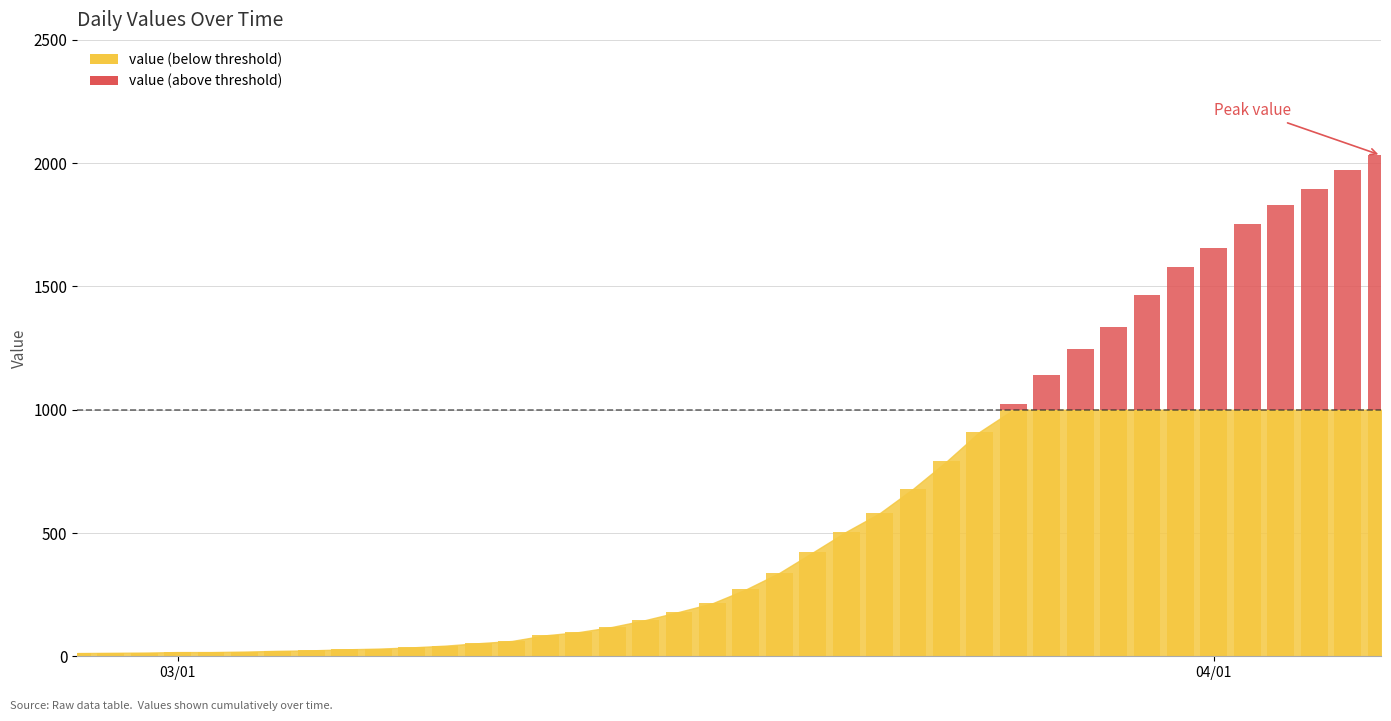

True or false: the data shows 2032 at 39.

True